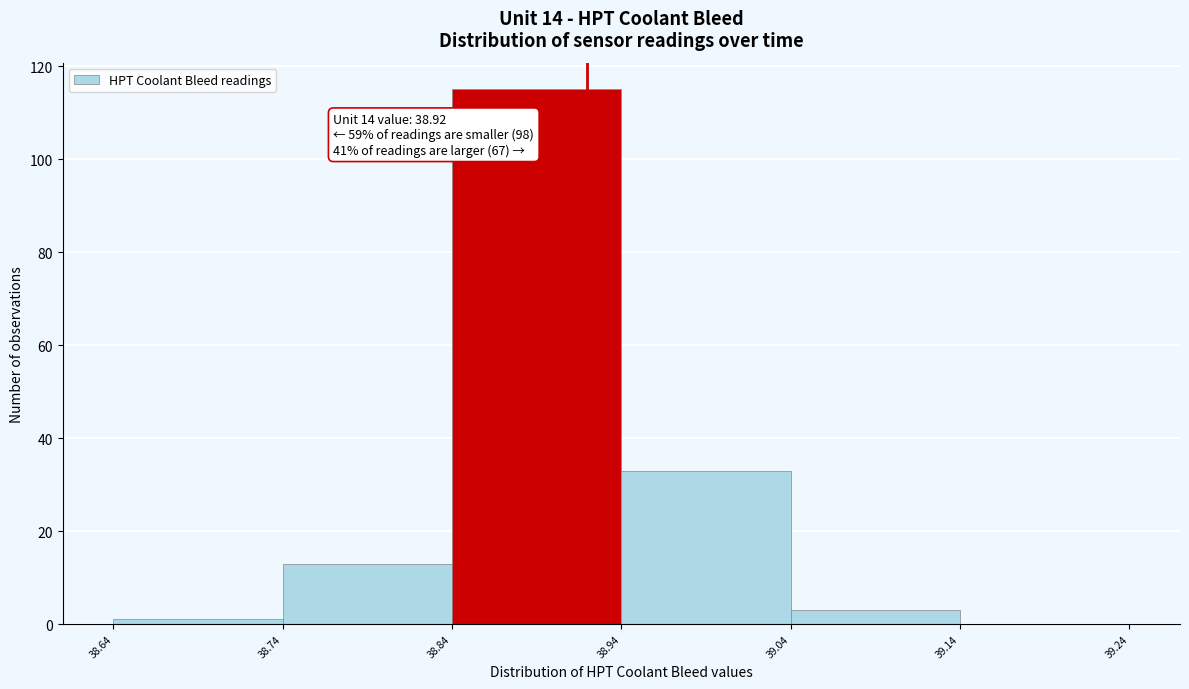

Over which range of the x-axis is the bar tallest?

38.84 to 38.94